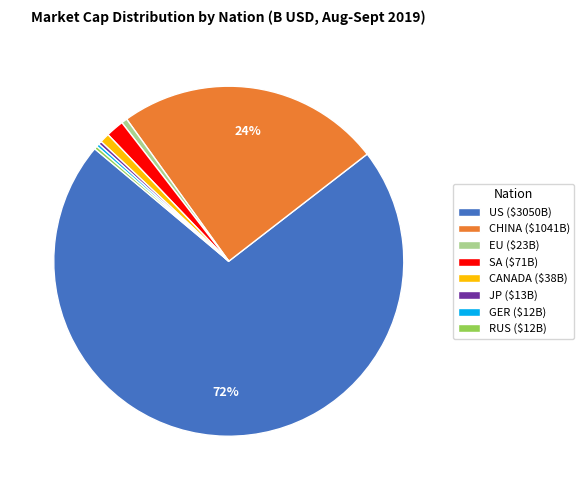

To the nearest percent, what portion does CANADA ($38B) represent?

1%